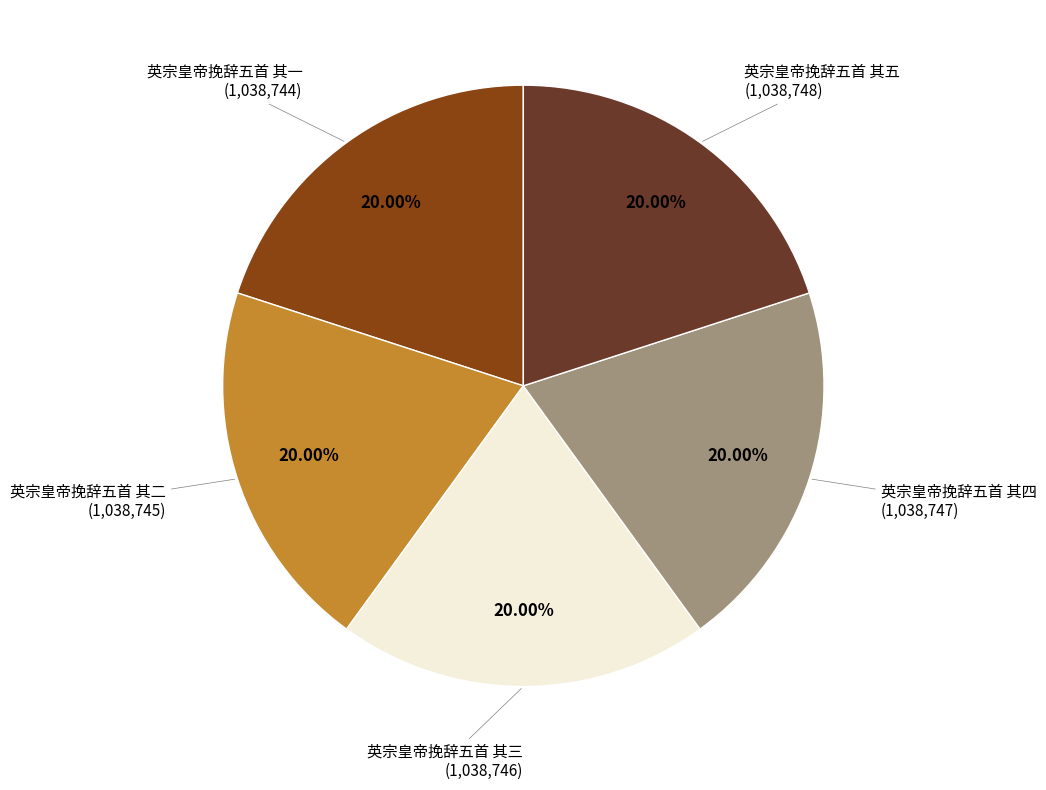

What is the ratio of the value at 英宗皇帝挽辞五首 其一 to the value at 英宗皇帝挽辞五首 其五?

1.0